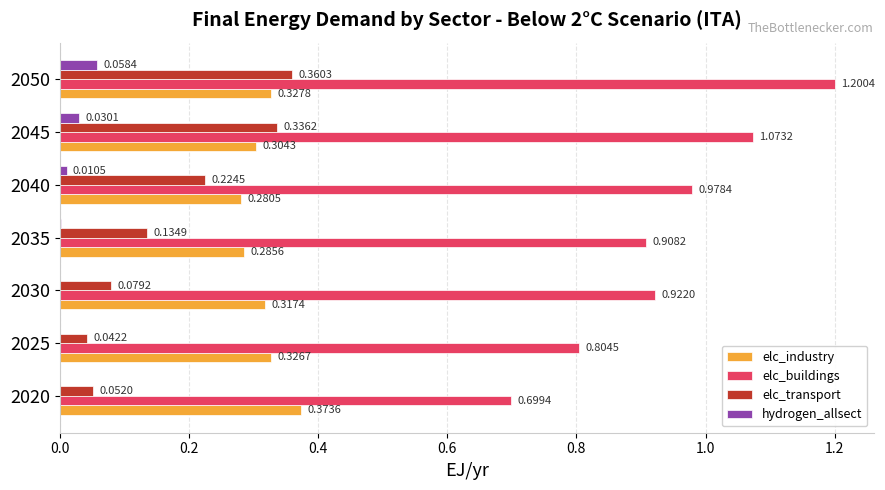

What is the sum of all elc_industry values?

2.2